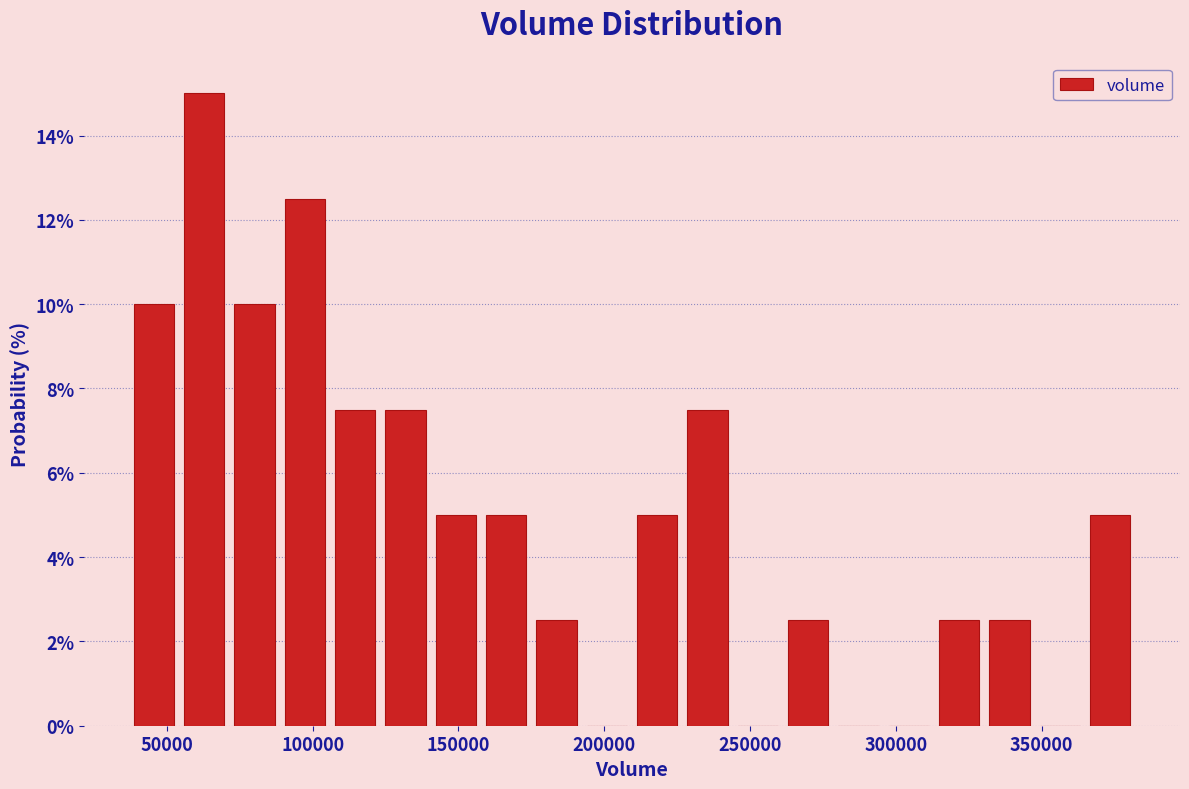

Read against the x-axis, roughly where is the centre of the tallest bar?

65000